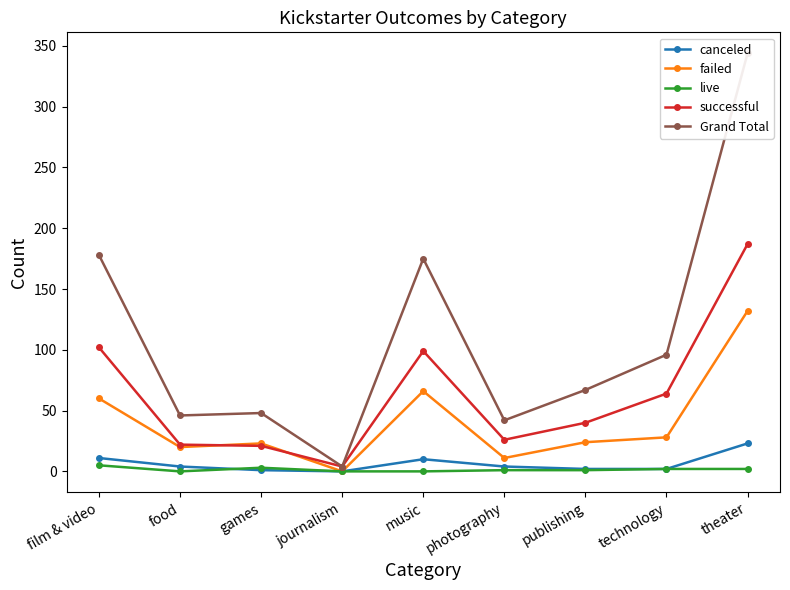

What is the value of the Grand Total point at the 3rd from the left?

48